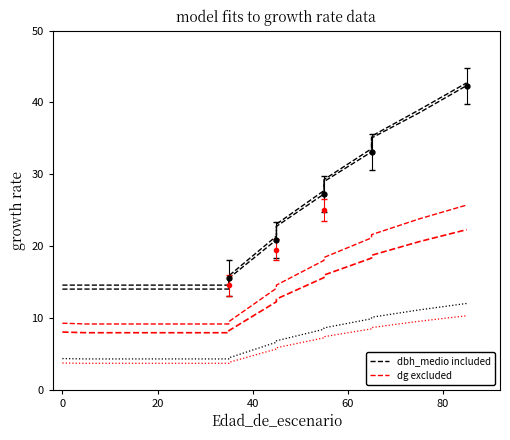

Which series has the largest range (max minus min)?

dbh_medio